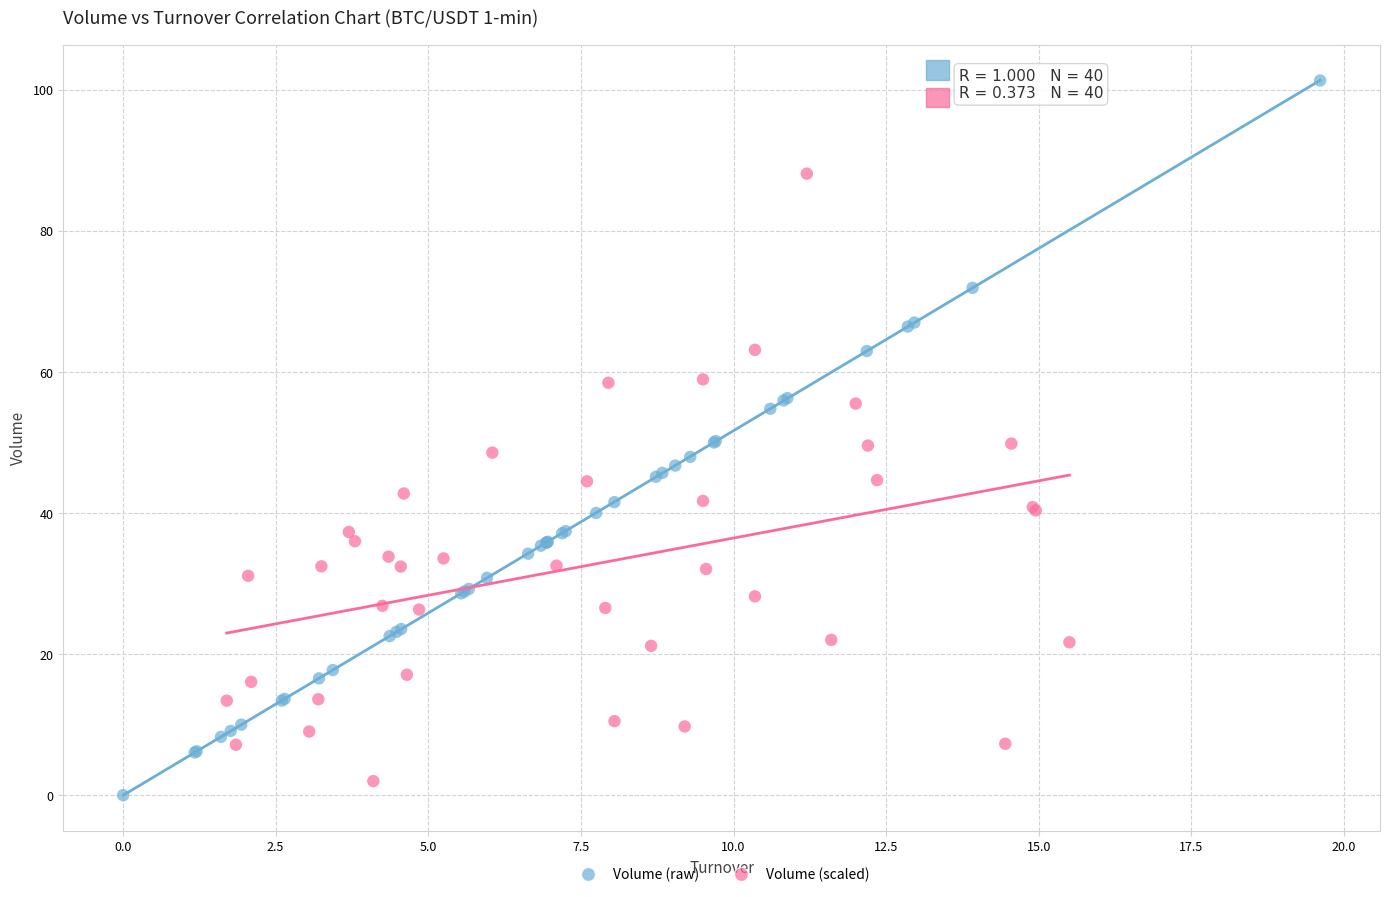

Which series contains the lowest Y value?

Volume (raw)